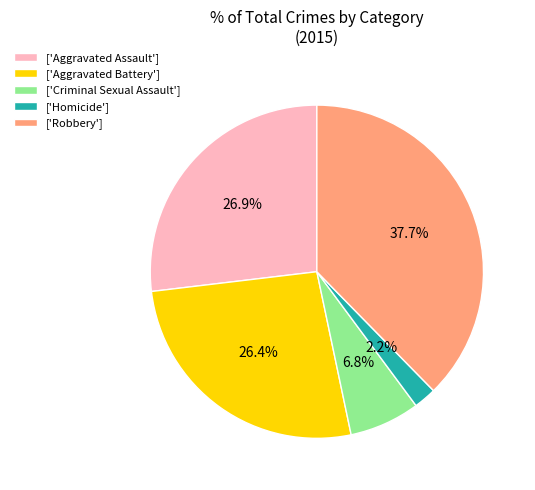

What is the ratio of the value at ['Criminal Sexual Assault'] to the value at ['Aggravated Battery']?

0.3